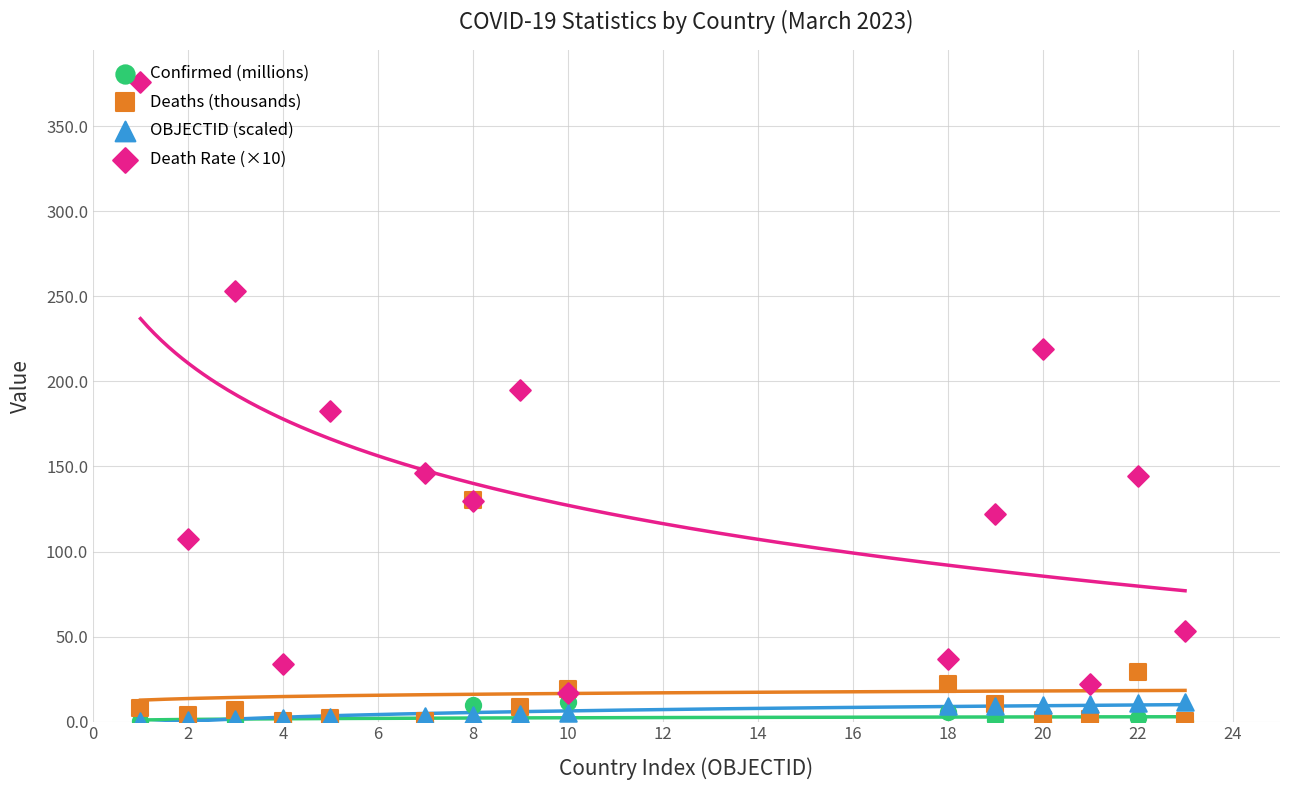

What are all the series names shown in the legend?

Confirmed (millions), Deaths (thousands), OBJECTID (scaled), Death Rate (×10)